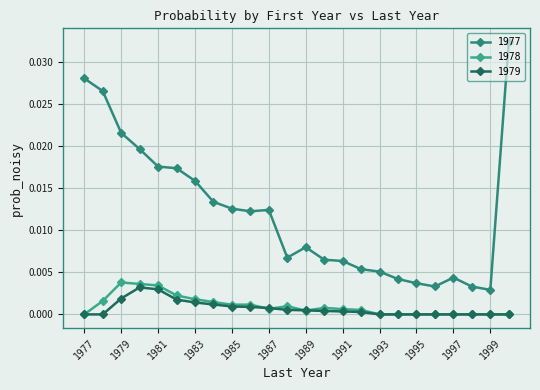

True or false: 1977 has more than 1 points higher than both neighbors.

True